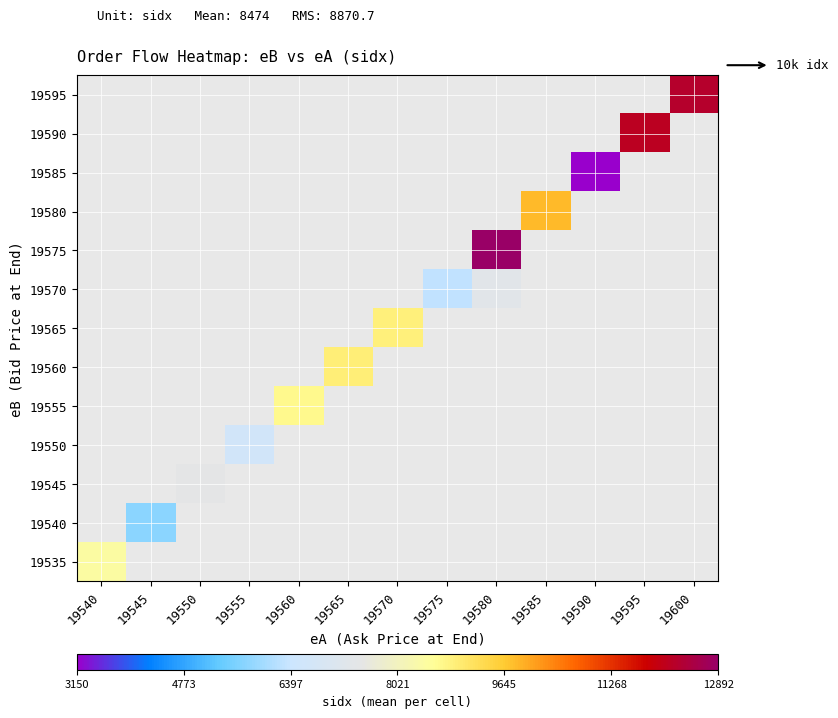

Rank the series by their maximum value, from highest to lowest.

19535, 19540, 19545, 19550, 19555, 19560, 19565, 19570, 19575, 19580, 19585, 19590, 19595